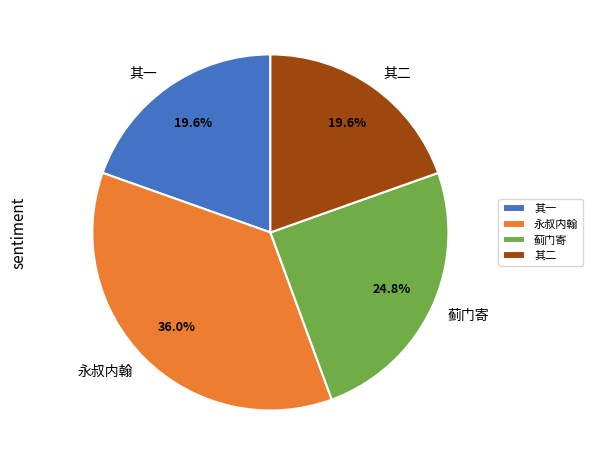

Do 永叔内翰 and 其二 together represent more than half of the pie?

Yes